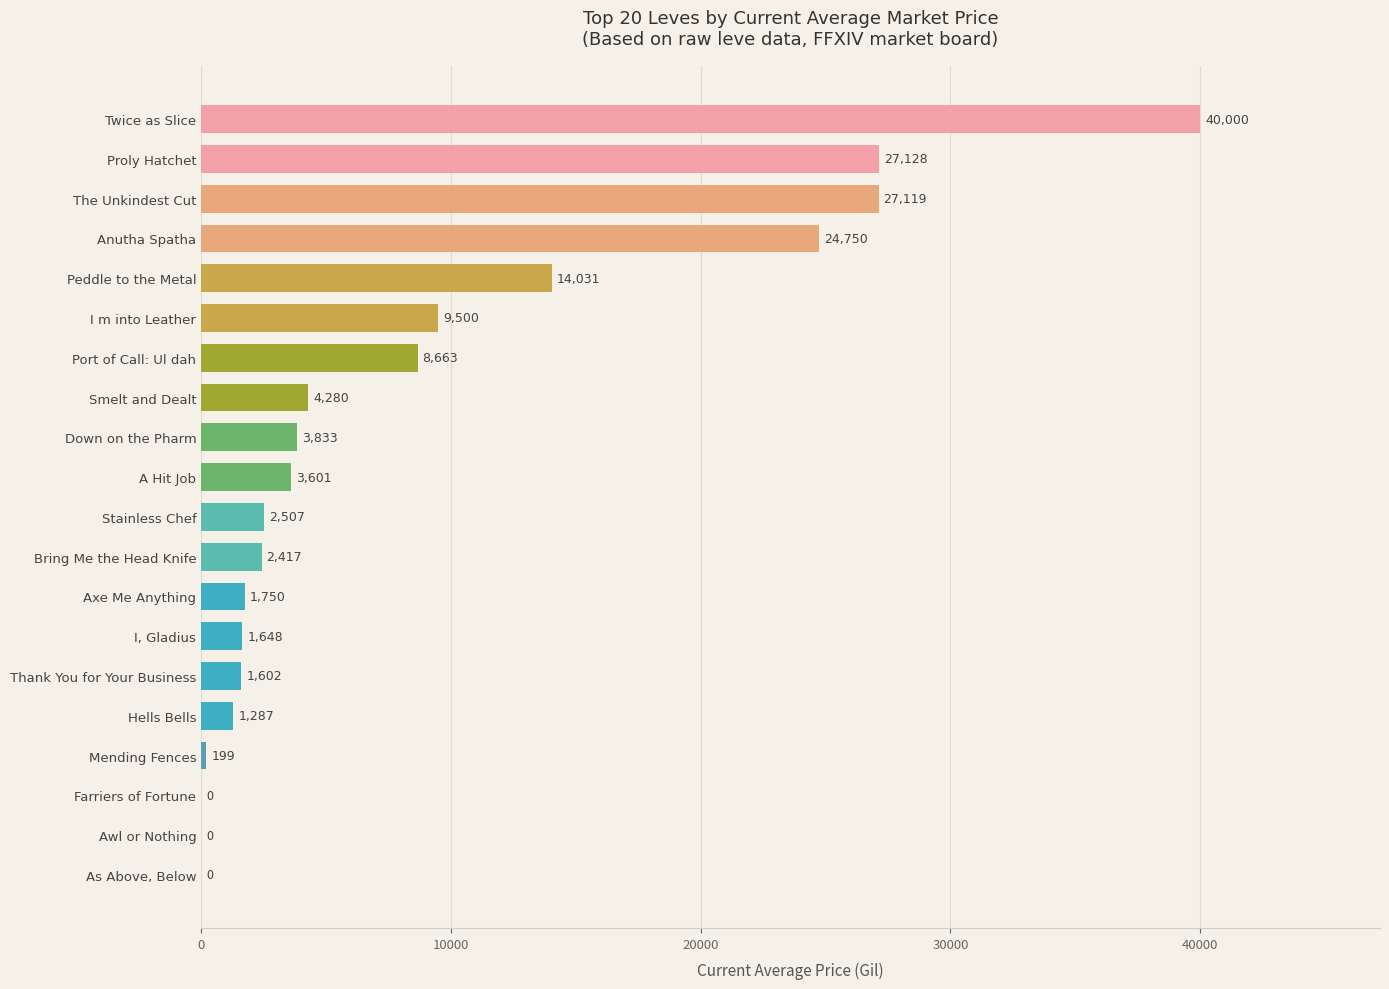

Between I m into Leather and Port of Call: Ul dah, which is larger?

I m into Leather